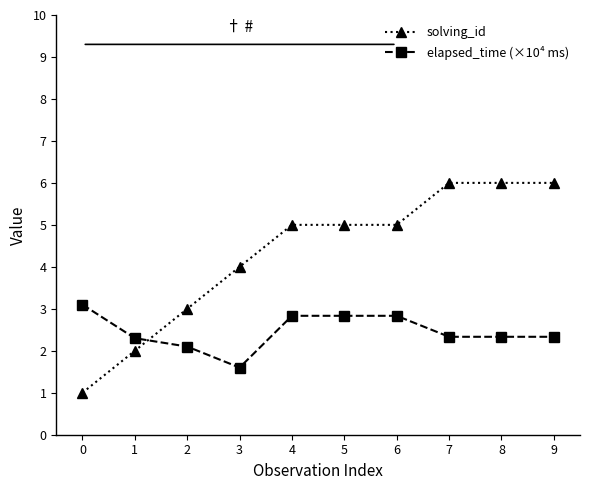

True or false: elapsed_time (×10⁴ ms) and solving_id cross at least once.

True